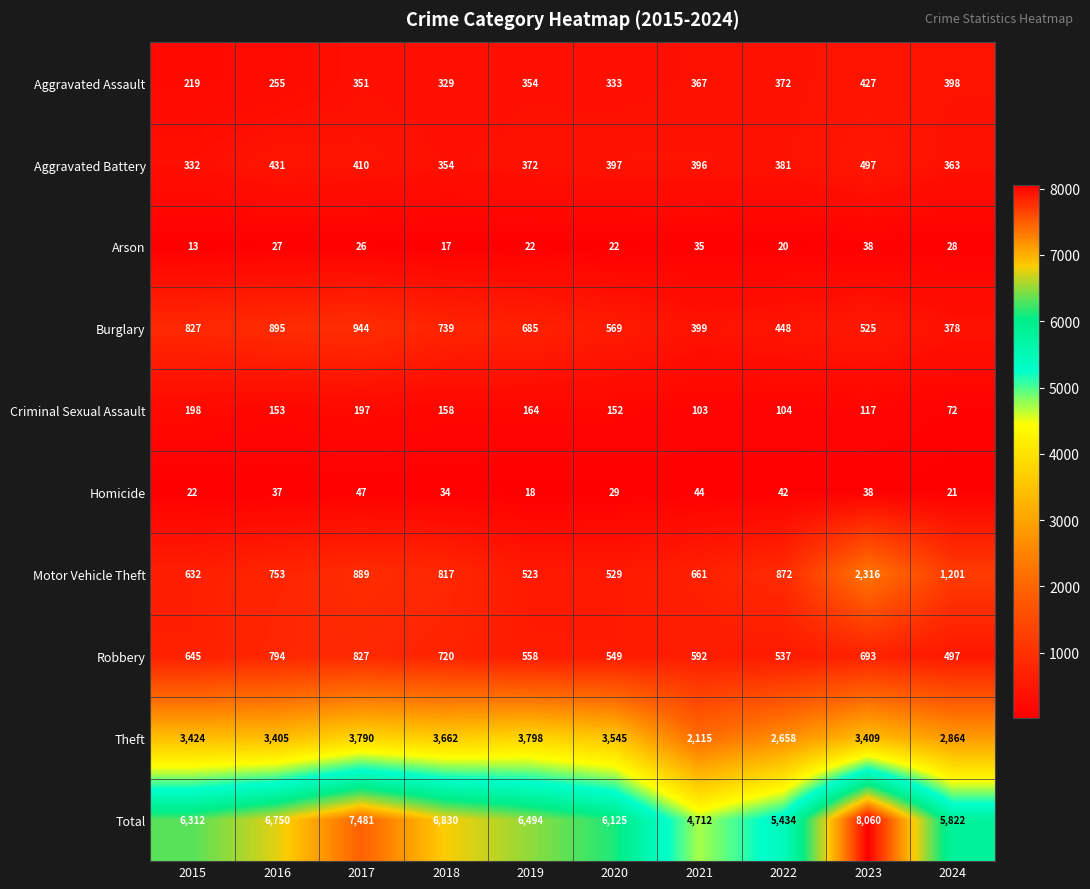

How many values in the Total series are below 6494?

5